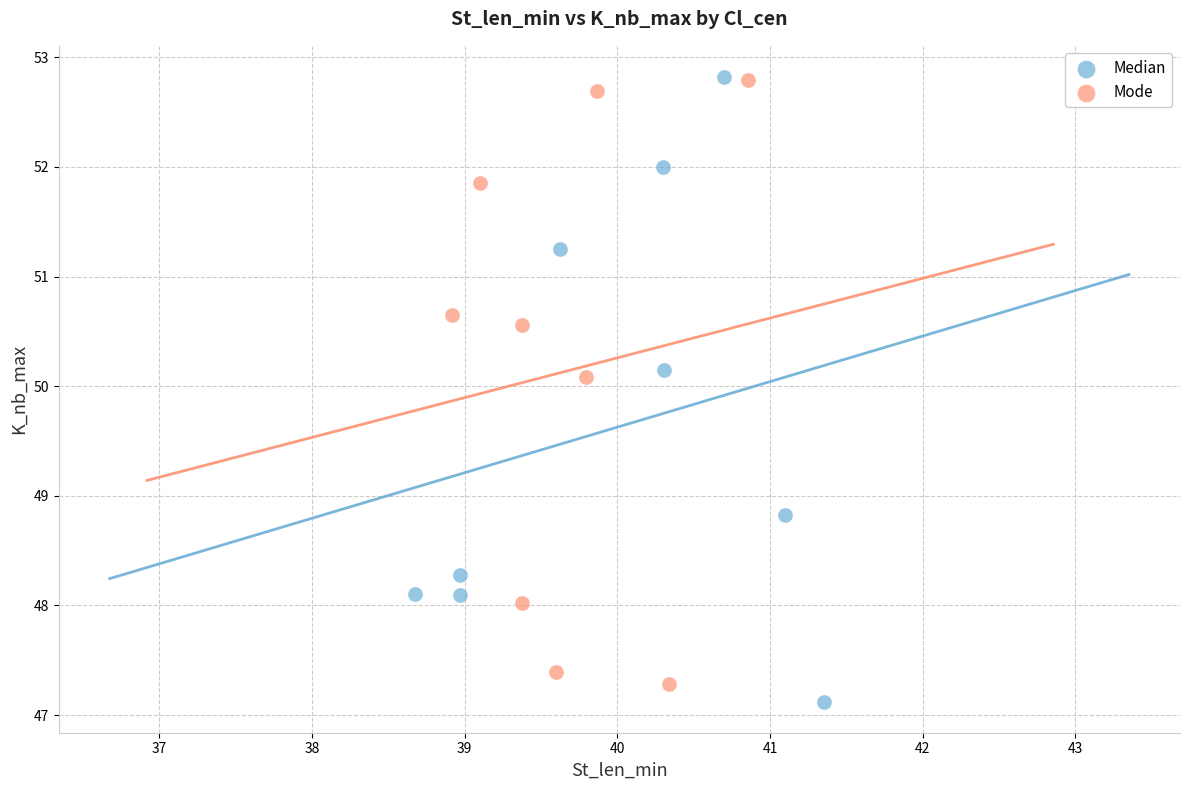

What are all the series names shown in the legend?

Median, Mode